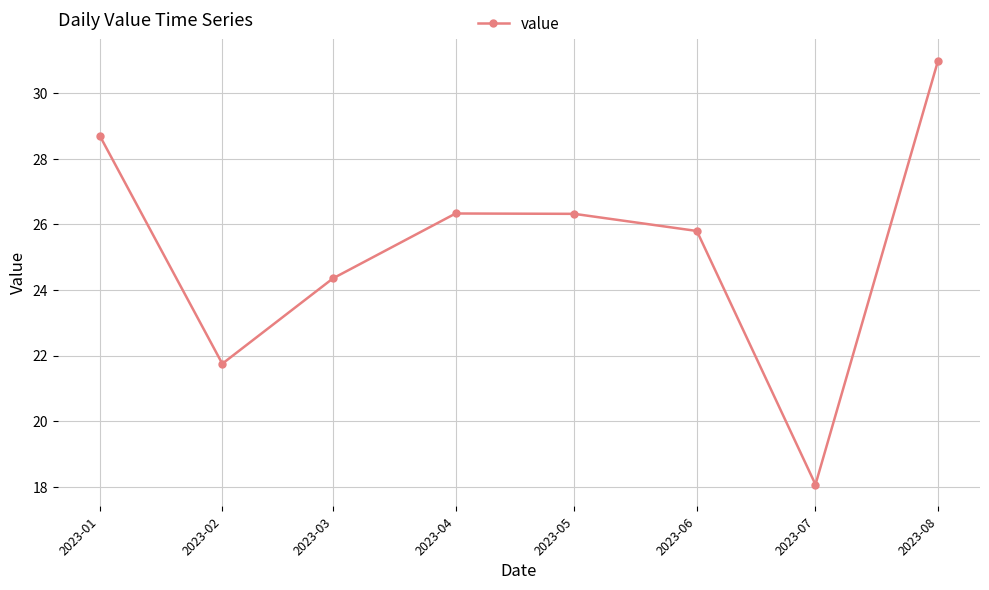

What is the ratio of the value at 2023-01 to the value at 2023-04?

1.1